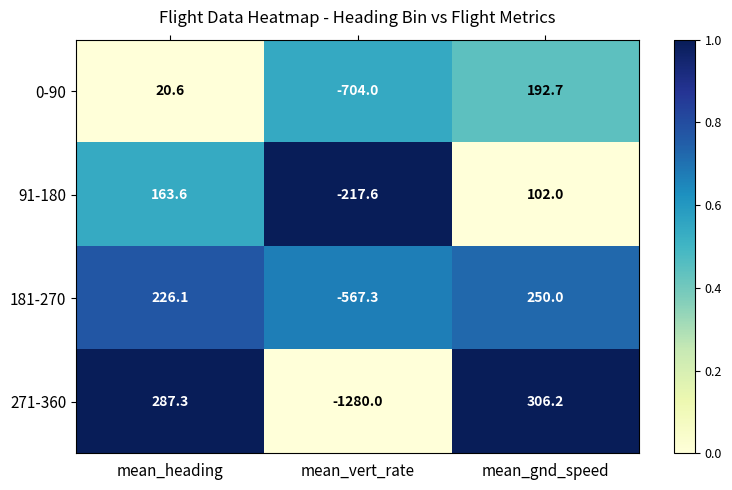

What is the average value of the 181-270 series?

-30.4